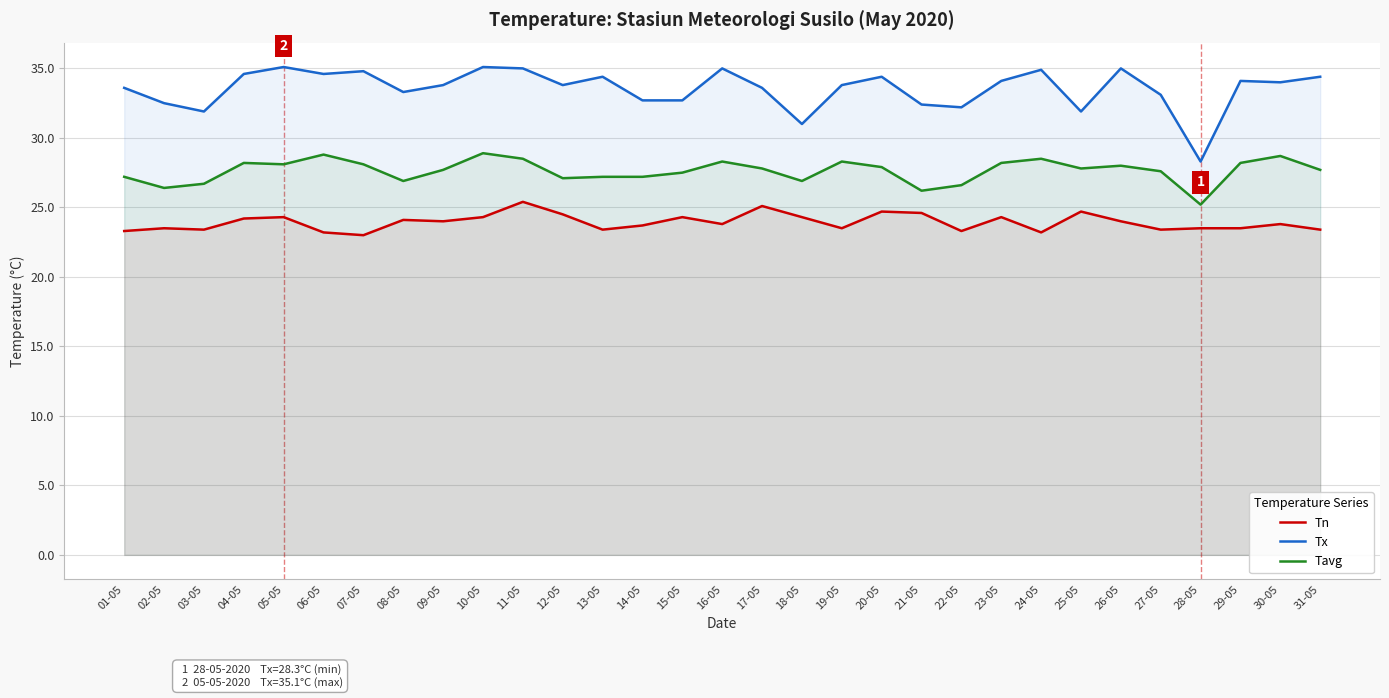

How many lines are shown in the chart?

3